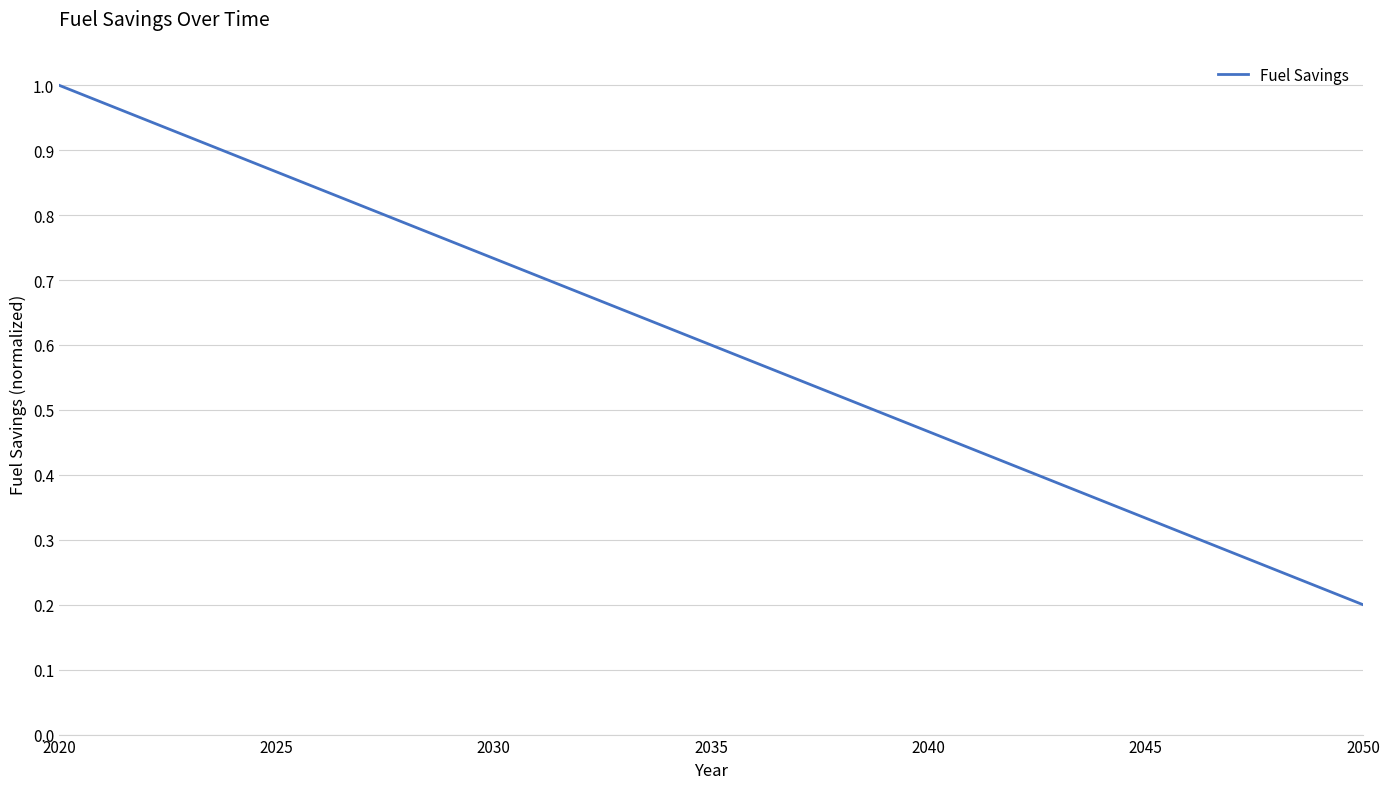

At which category does the chart reach its peak across all series?

2020